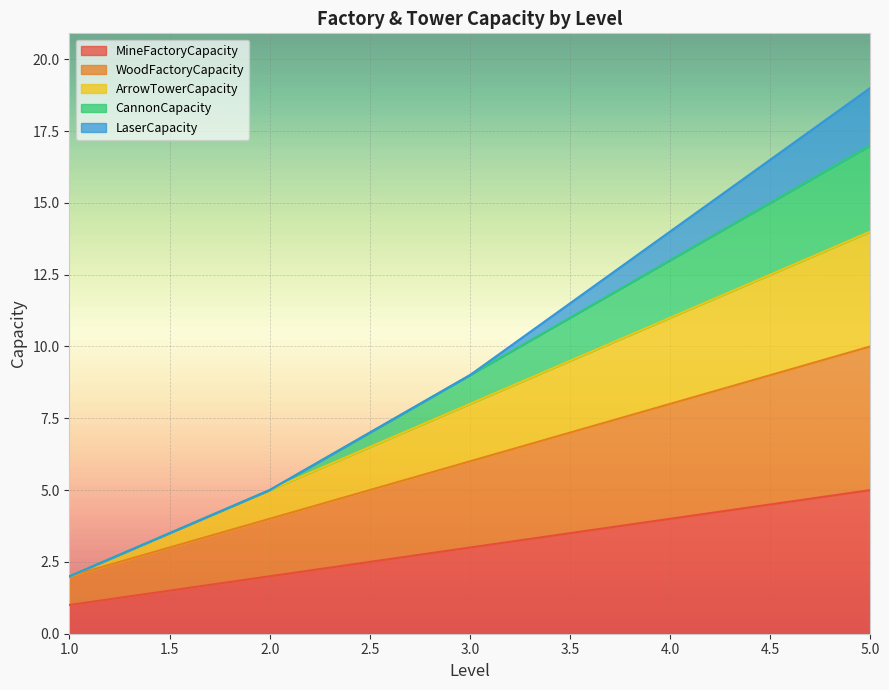

The WoodFactoryCapacity series shows 10 at 5. True or false?

True